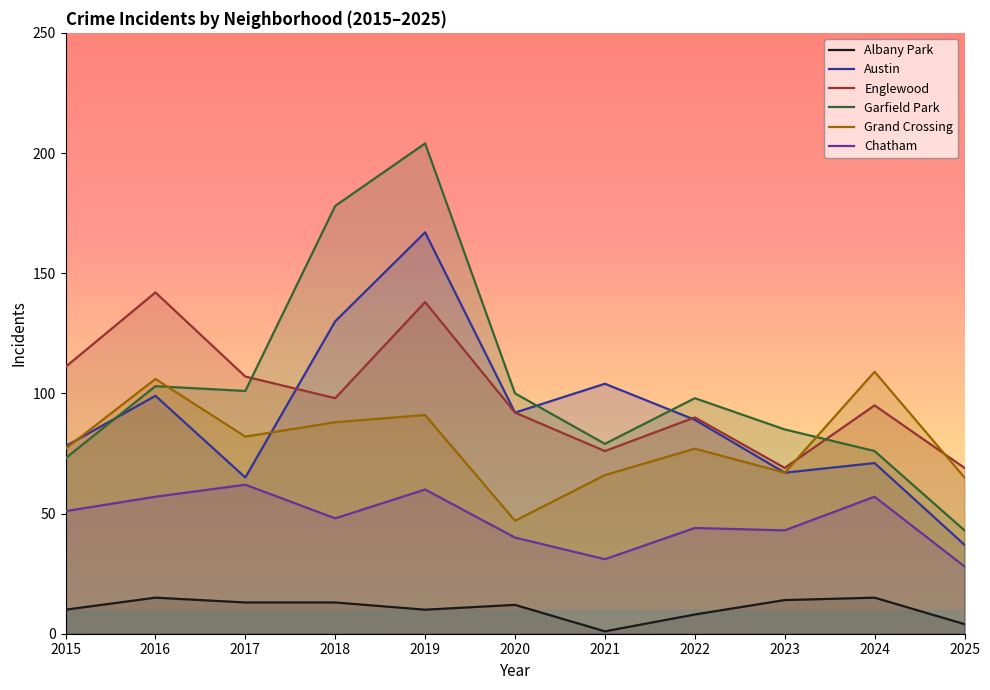

The value of Albany Park at 2023 is 14. True or false?

True